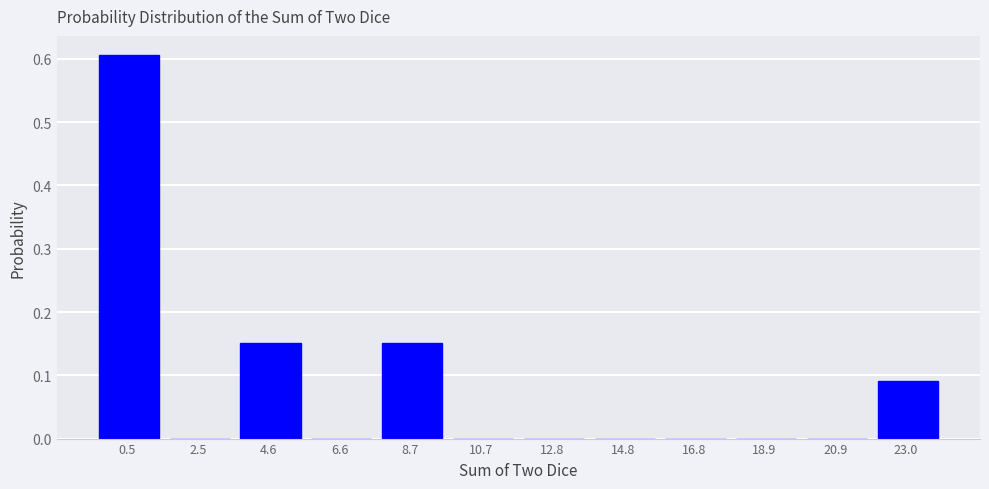

Which label corresponds to the largest value in the chart?

0.5